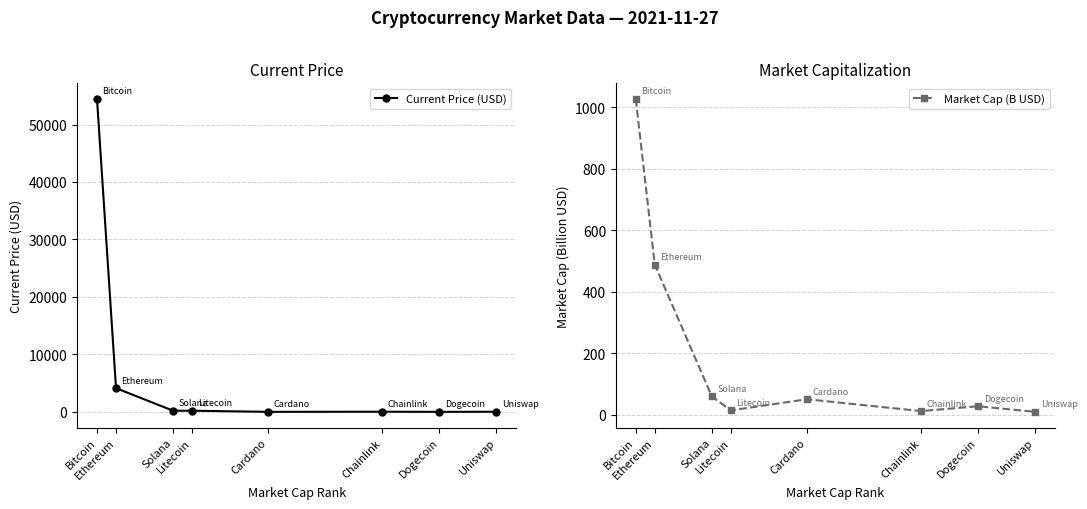

After their last crossing, which series has the higher values: Current Price (USD) or Market Cap (B USD)?

Current Price (USD)